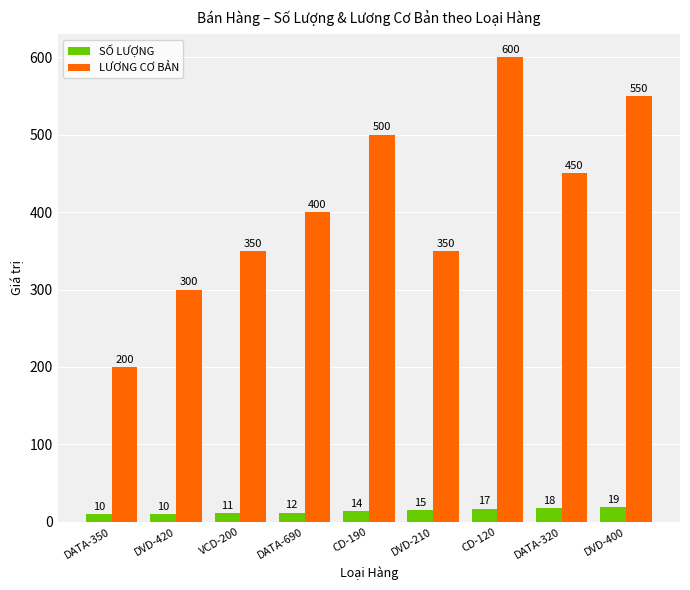

How many groups of bars are there?

9